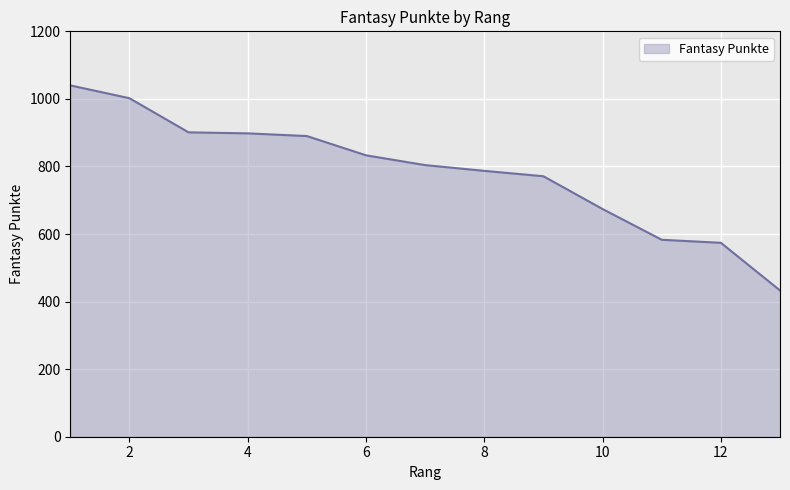

What is the maximum value shown in the chart?

1040